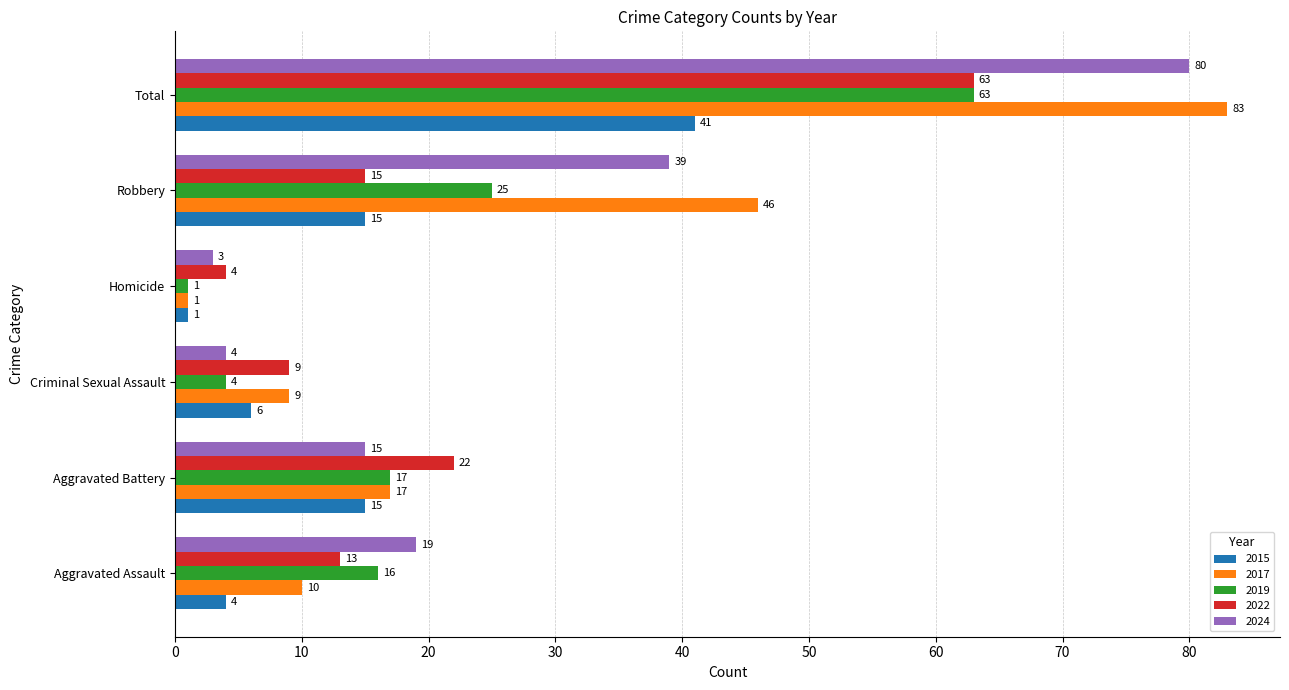

What is the total value across all series at Aggravated Battery?

86